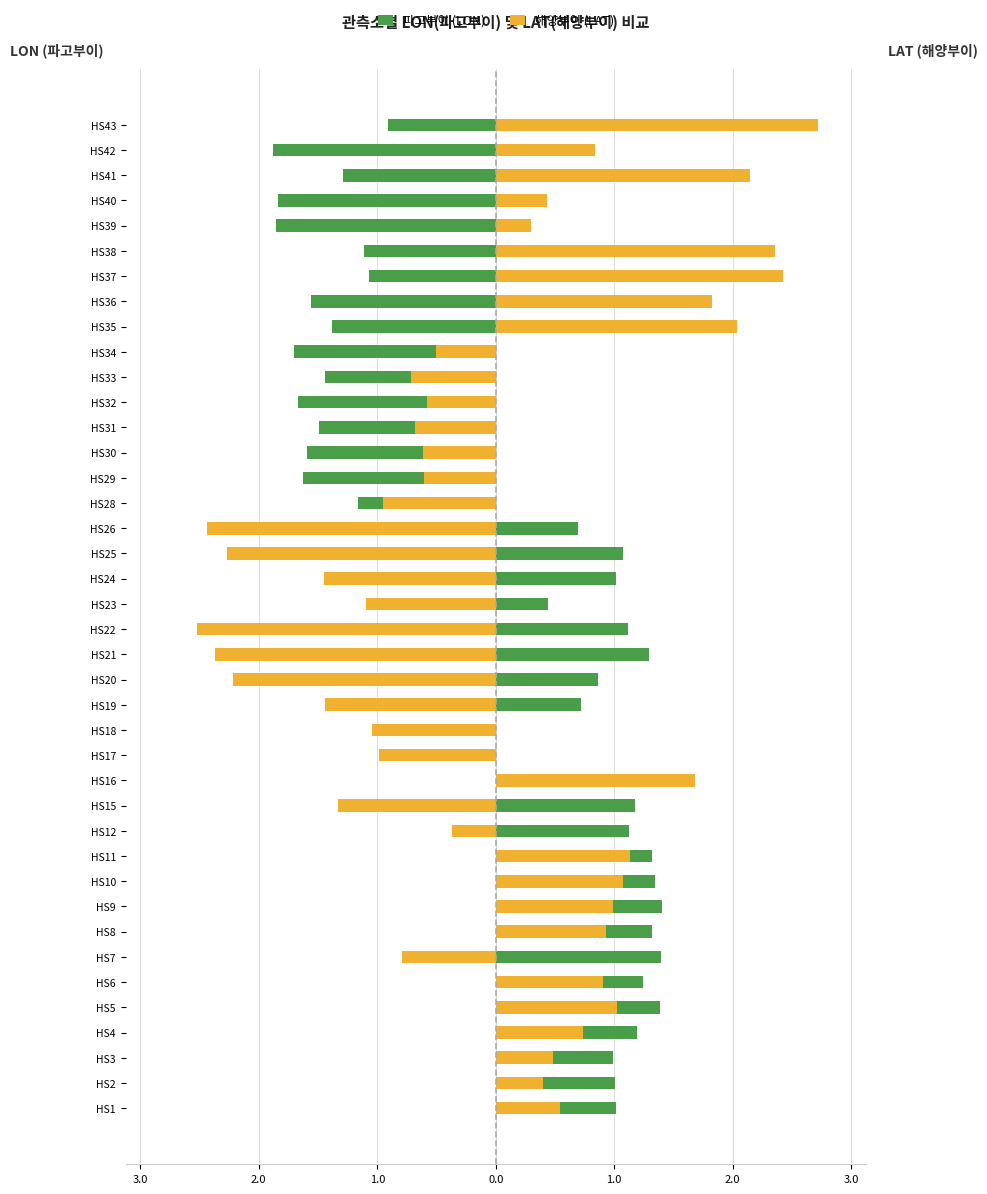

What is the minimum value for 해양부이 (LAT)?

-2.5